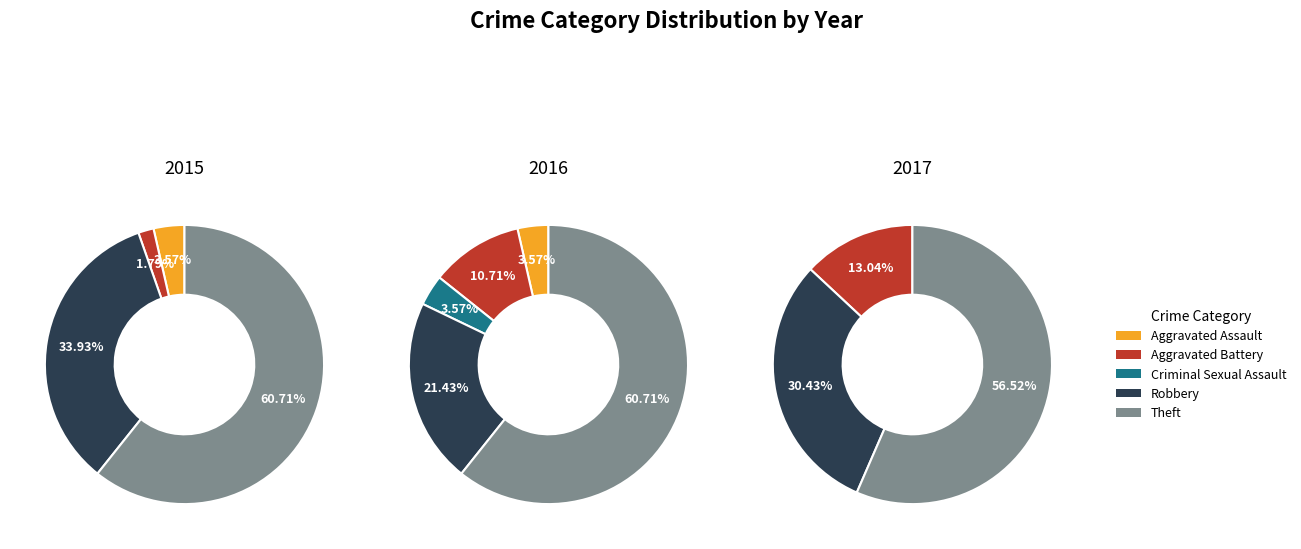

Rank the categories by 2017 value from highest to lowest.

Theft, Robbery, Aggravated Battery, Aggravated Assault, Criminal Sexual Assault